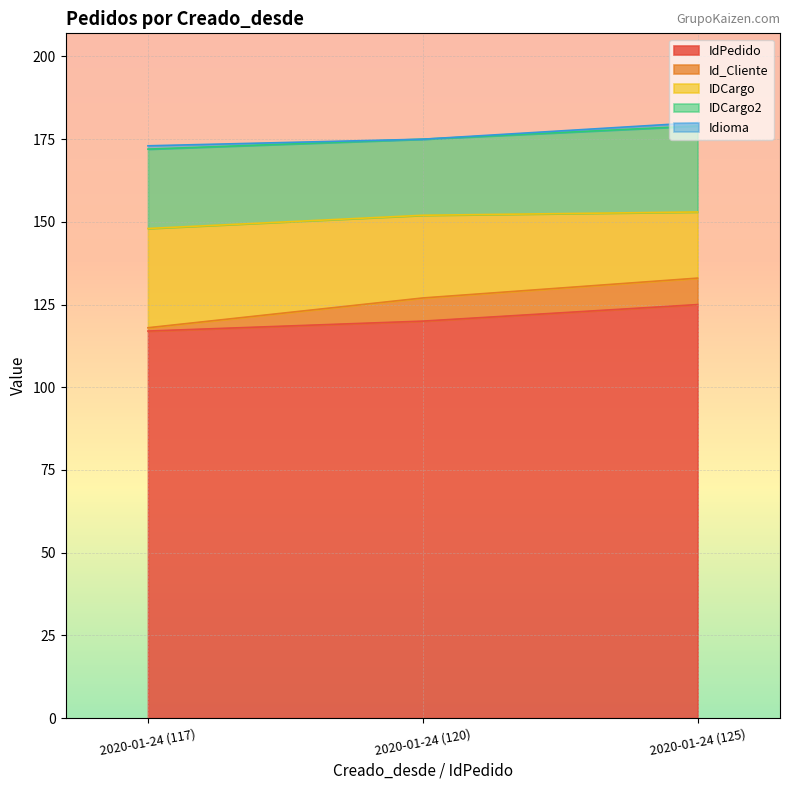

Which has a higher value, 2020-01-24 (117) or 2020-01-24 (120)?

2020-01-24 (120)